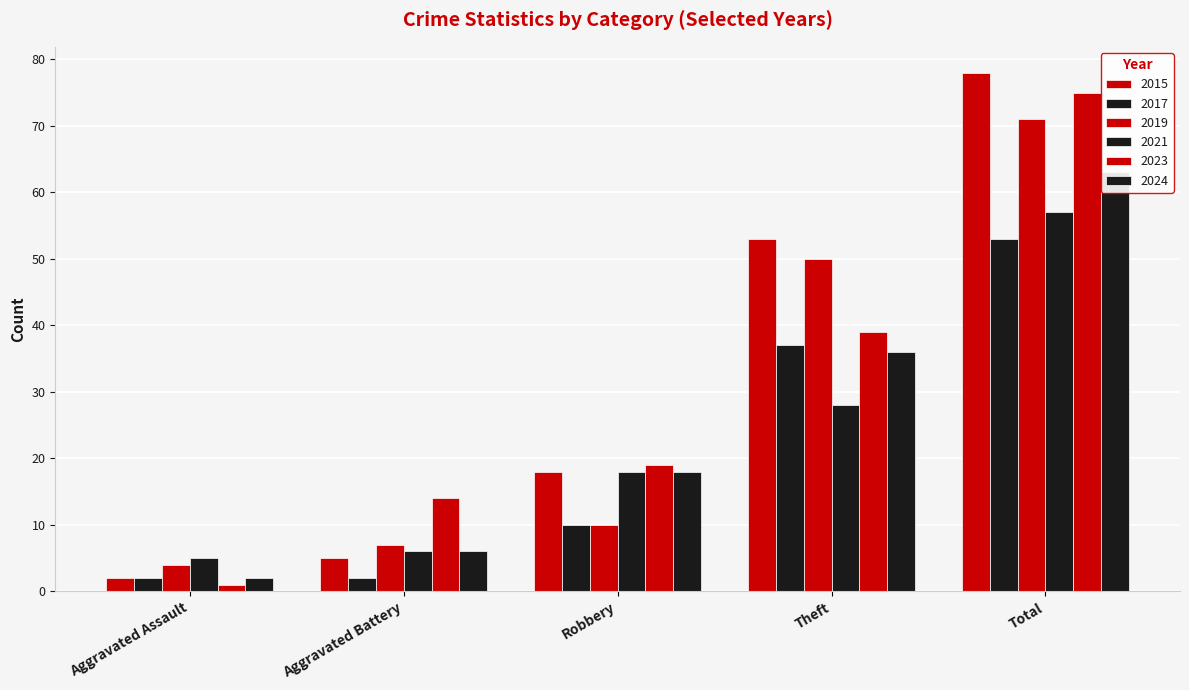

Reading right to left, transcribe all the data shown in this chart.

2015: Total=78	Theft=53	Robbery=18	Aggravated Battery=5	Aggravated Assault=2
2017: Total=53	Theft=37	Robbery=10	Aggravated Battery=2	Aggravated Assault=2
2019: Total=71	Theft=50	Robbery=10	Aggravated Battery=7	Aggravated Assault=4
2021: Total=57	Theft=28	Robbery=18	Aggravated Battery=6	Aggravated Assault=5
2023: Total=75	Theft=39	Robbery=19	Aggravated Battery=14	Aggravated Assault=1
2024: Total=63	Theft=36	Robbery=18	Aggravated Battery=6	Aggravated Assault=2